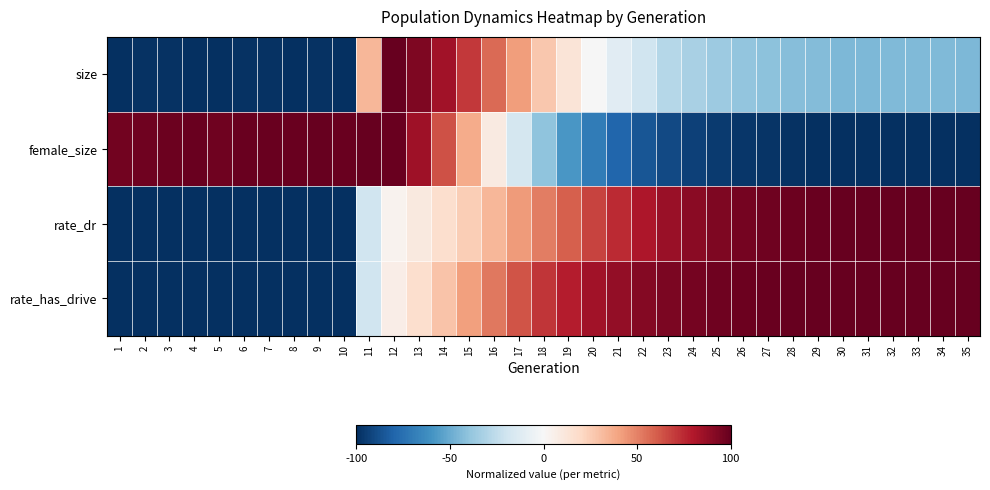

Reading left to right, extract all data points from this chart.

size: 1=-1.0	2=-1.0	3=-1.0	4=-1.0	5=-1.0	6=-1.0	7=-1.0	8=-1.0	9=-1.0	10=-1.0	11=0.3	12=1.0	13=0.9	14=0.8	15=0.7	16=0.6	17=0.4	18=0.3	19=0.1	20=-0.0	21=-0.1	22=-0.2	23=-0.3	24=-0.3	25=-0.4	26=-0.4	27=-0.4	28=-0.4	29=-0.4	30=-0.5	31=-0.4	32=-0.4	33=-0.4	34=-0.4	35=-0.4
female_size: 1=1.0	2=1.0	3=1.0	4=1.0	5=1.0	6=1.0	7=1.0	8=1.0	9=1.0	10=1.0	11=1.0	12=1.0	13=0.8	14=0.6	15=0.4	16=0.1	17=-0.2	18=-0.4	19=-0.6	20=-0.7	21=-0.8	22=-0.9	23=-0.9	24=-0.9	25=-1.0	26=-1.0	27=-1.0	28=-1.0	29=-1.0	30=-1.0	31=-1.0	32=-1.0	33=-1.0	34=-1.0	35=-1.0
rate_dr: 1=-1.0	2=-1.0	3=-1.0	4=-1.0	5=-1.0	6=-1.0	7=-1.0	8=-1.0	9=-1.0	10=-1.0	11=-0.2	12=0.0	13=0.1	14=0.2	15=0.2	16=0.3	17=0.4	18=0.5	19=0.6	20=0.7	21=0.7	22=0.8	23=0.9	24=0.9	25=0.9	26=1.0	27=1.0	28=1.0	29=1.0	30=1.0	31=1.0	32=1.0	33=1.0	34=1.0	35=1.0
rate_has_drive: 1=-1.0	2=-1.0	3=-1.0	4=-1.0	5=-1.0	6=-1.0	7=-1.0	8=-1.0	9=-1.0	10=-1.0	11=-0.2	12=0.1	13=0.2	14=0.3	15=0.4	16=0.5	17=0.6	18=0.7	19=0.8	20=0.8	21=0.9	22=0.9	23=0.9	24=1.0	25=1.0	26=1.0	27=1.0	28=1.0	29=1.0	30=1.0	31=1.0	32=1.0	33=1.0	34=1.0	35=1.0